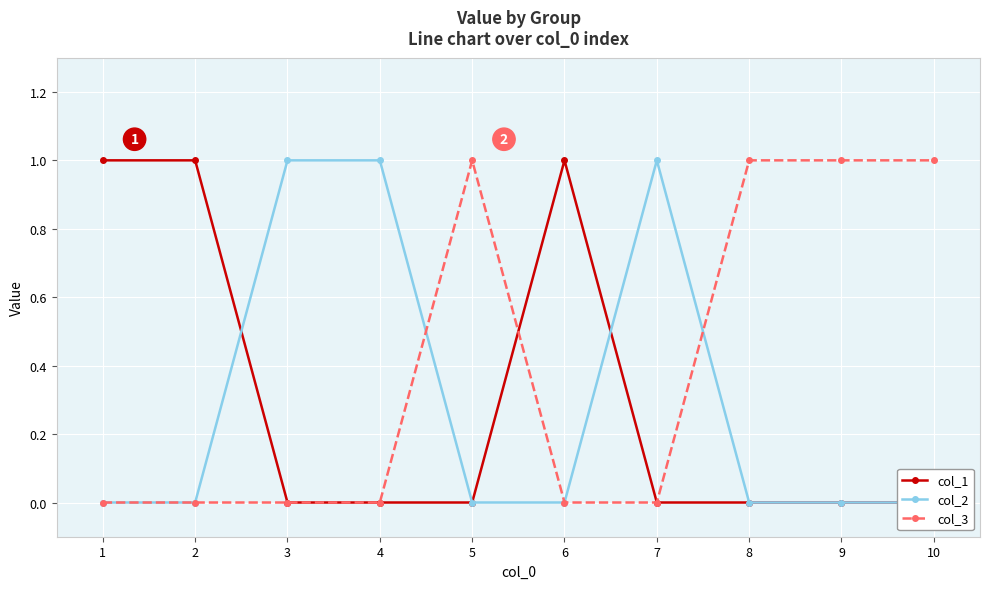

The col_3 series shows 1 at 4. True or false?

False